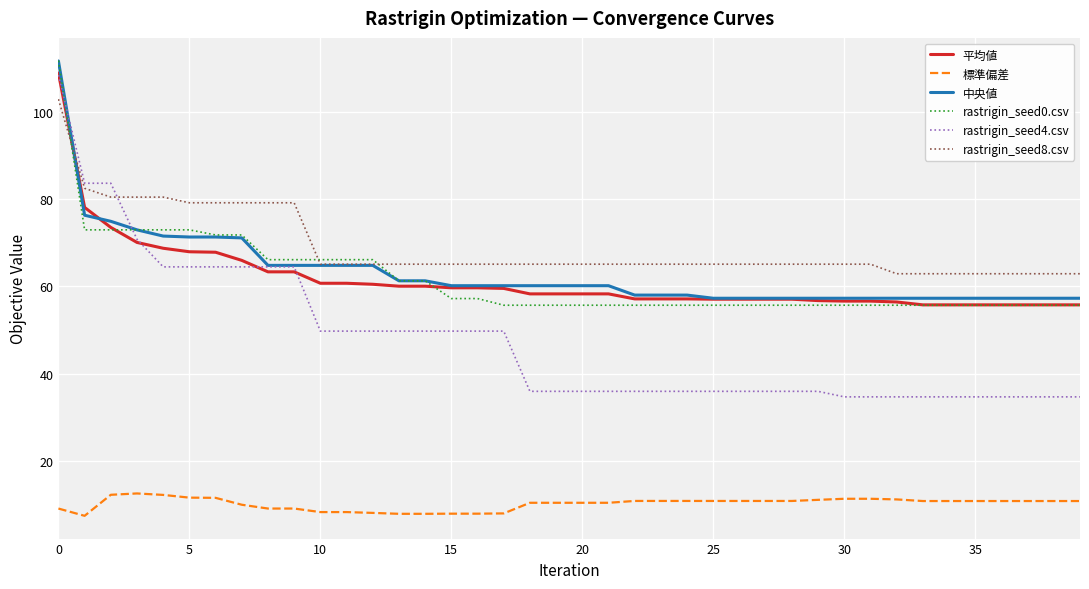

Which series has the largest total across all categories?

rastrigin_seed8.csv